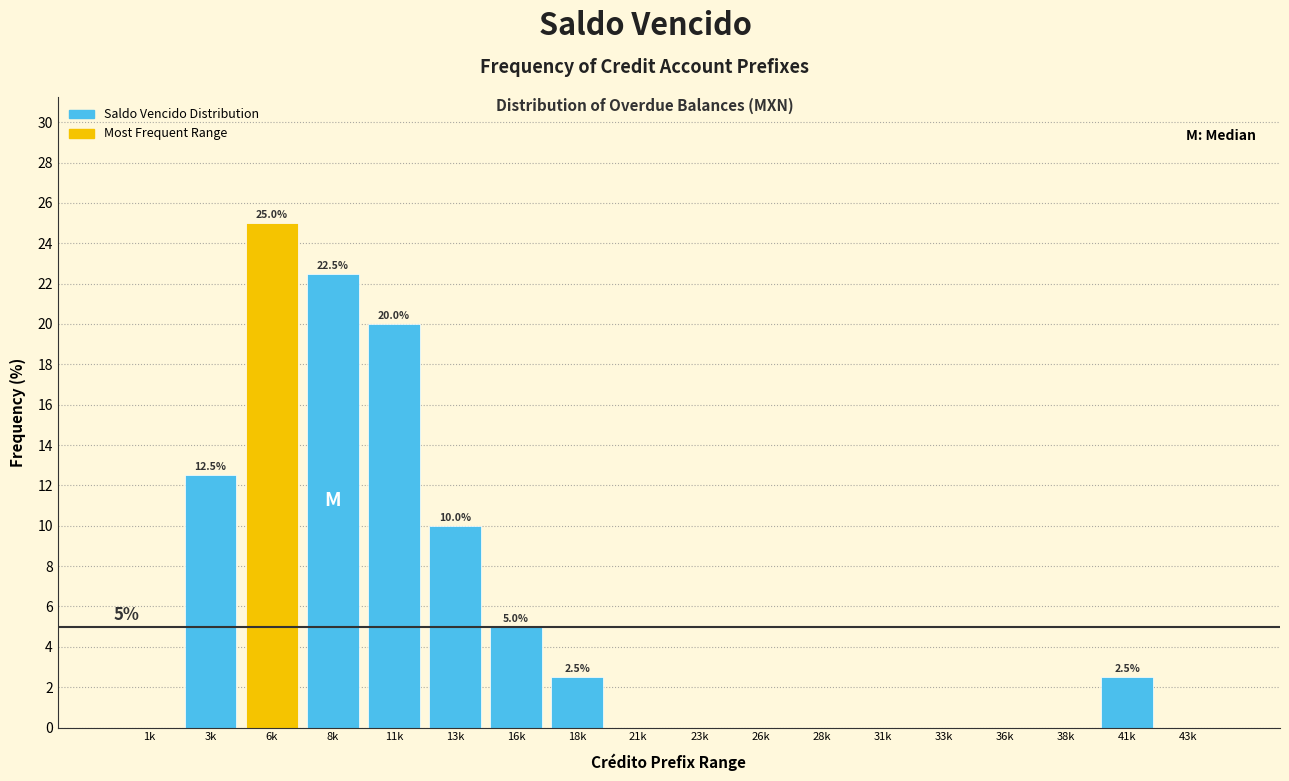

Reading right to left, list all the values displayed in this chart.

43k=0.0	41k=2.5	38k=0.0	36k=0.0	33k=0.0	31k=0.0	28k=0.0	26k=0.0	23k=0.0	21k=0.0	18k=2.5	16k=5.0	13k=10.0	11k=20.0	8k=22.5	6k=25.0	3k=12.5	1k=0.0